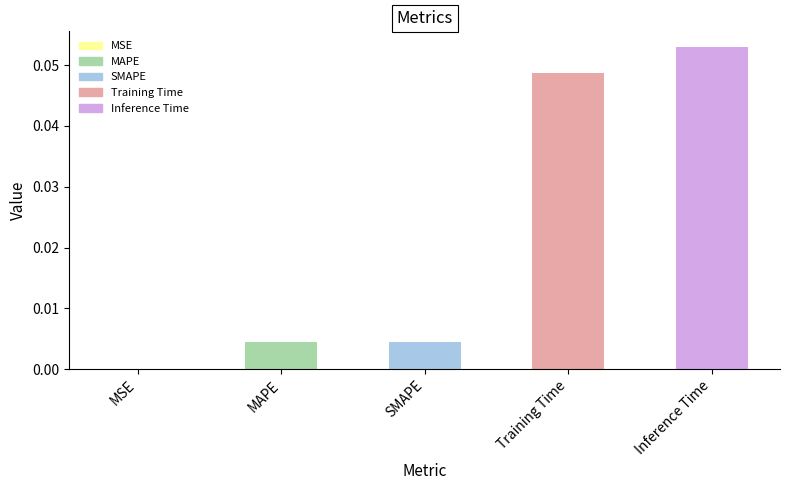

Is it true that the value at MAPE is 0.0?

True